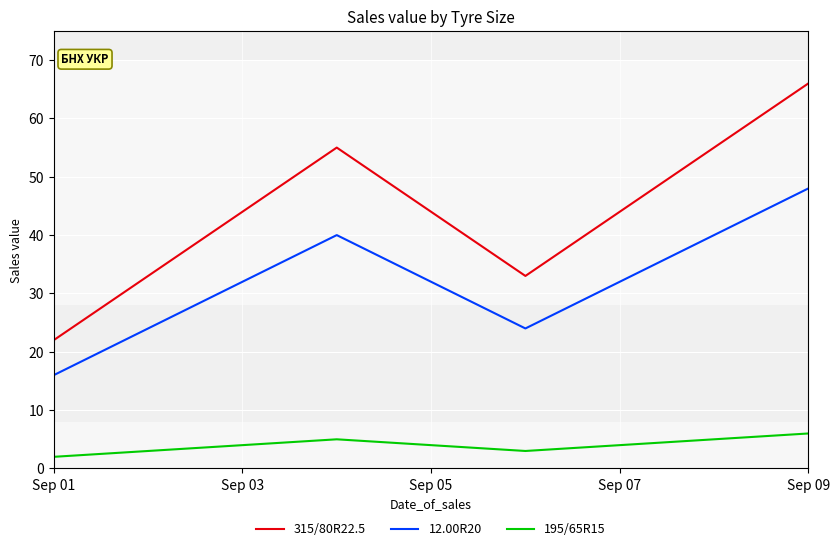

What are all the series names shown in the legend?

315/80R22.5, 12.00R20, 195/65R15